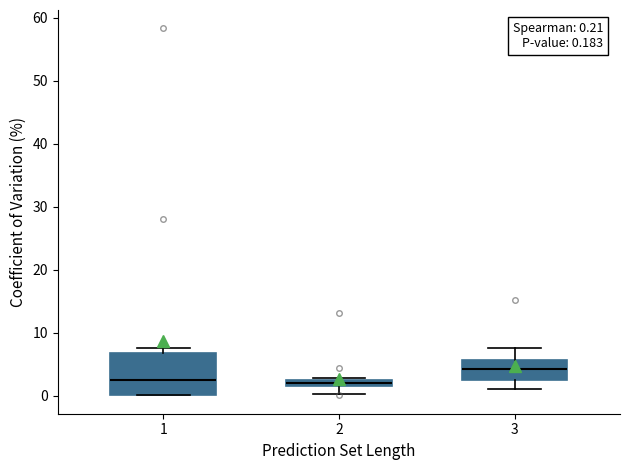

Which box's median line is the highest?

3